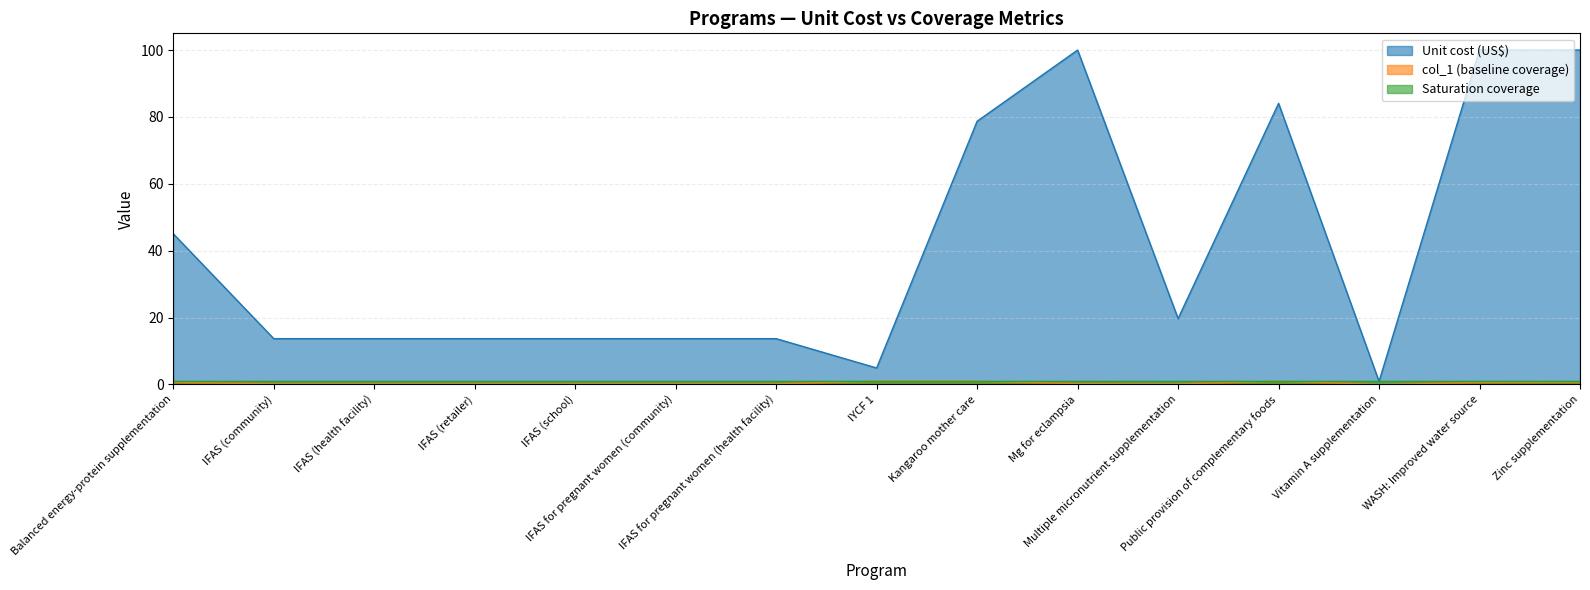

Which category has the lowest value across all series?

Vitamin A supplementation